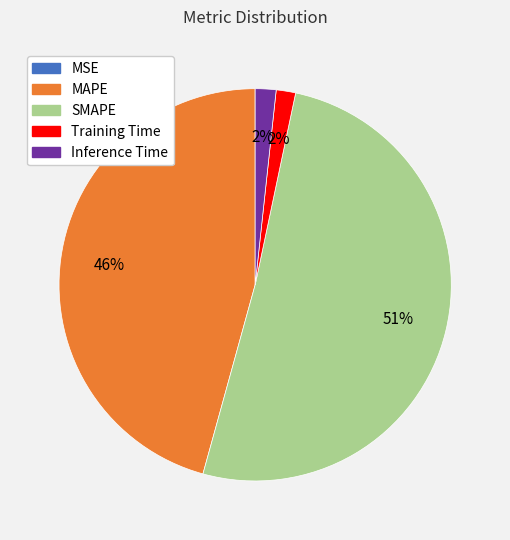

Is it true that Inference Time is 14% of the pie?

False